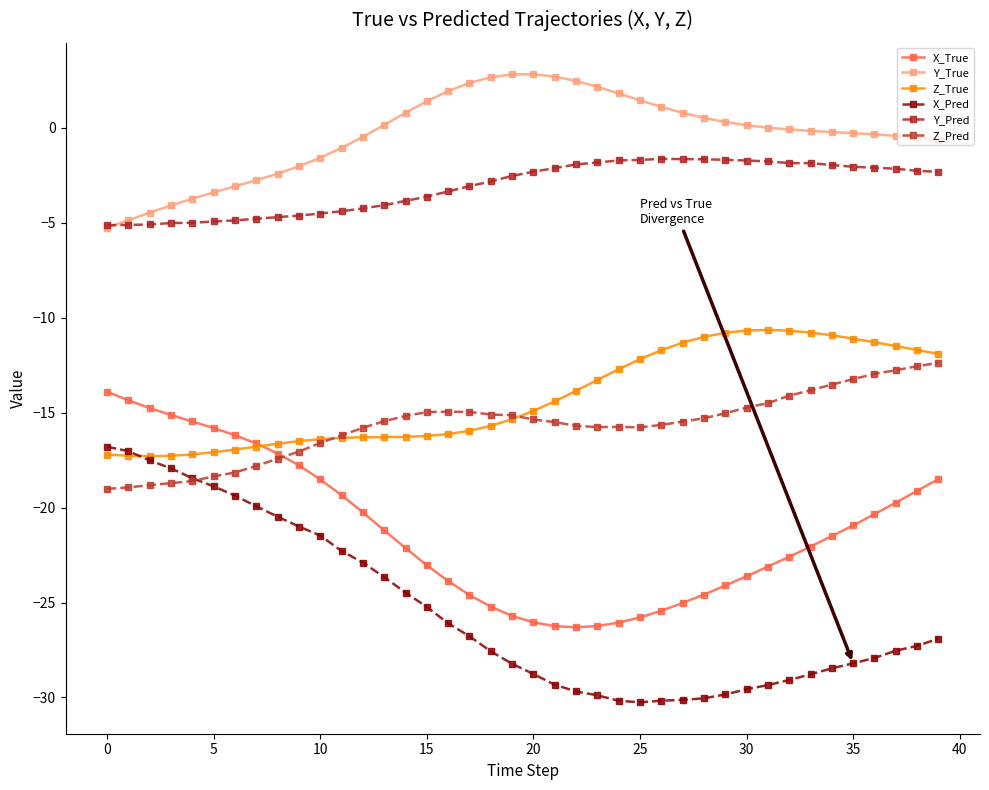

At which label is Y_True closest to -1?

11